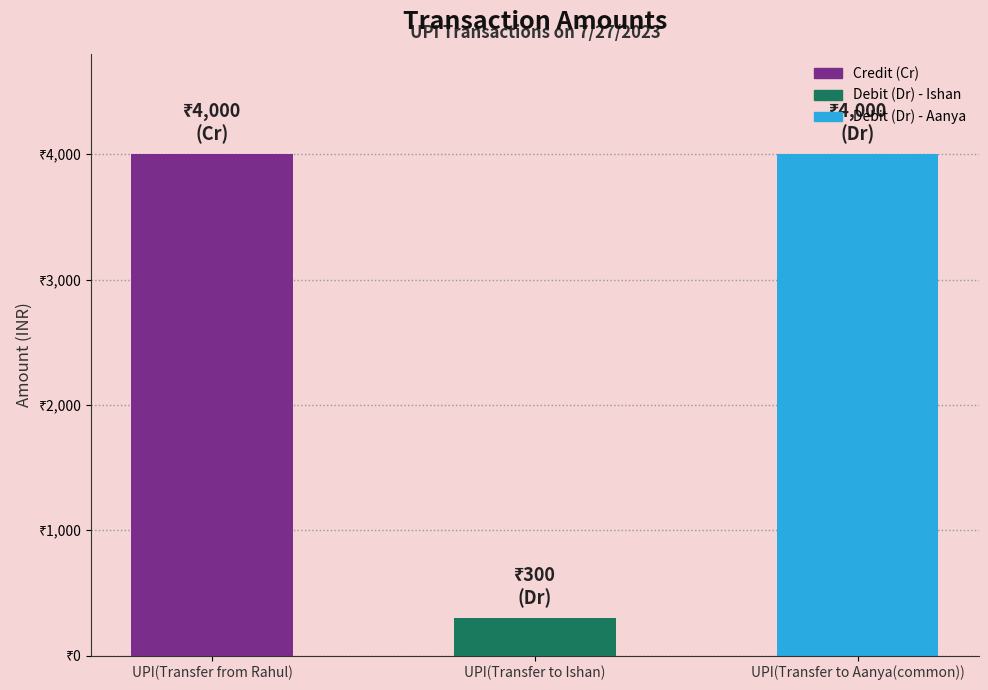

Rank the categories by value from lowest to highest.

UPI(Transfer to Ishan), UPI(Transfer from Rahul), UPI(Transfer to Aanya(common))